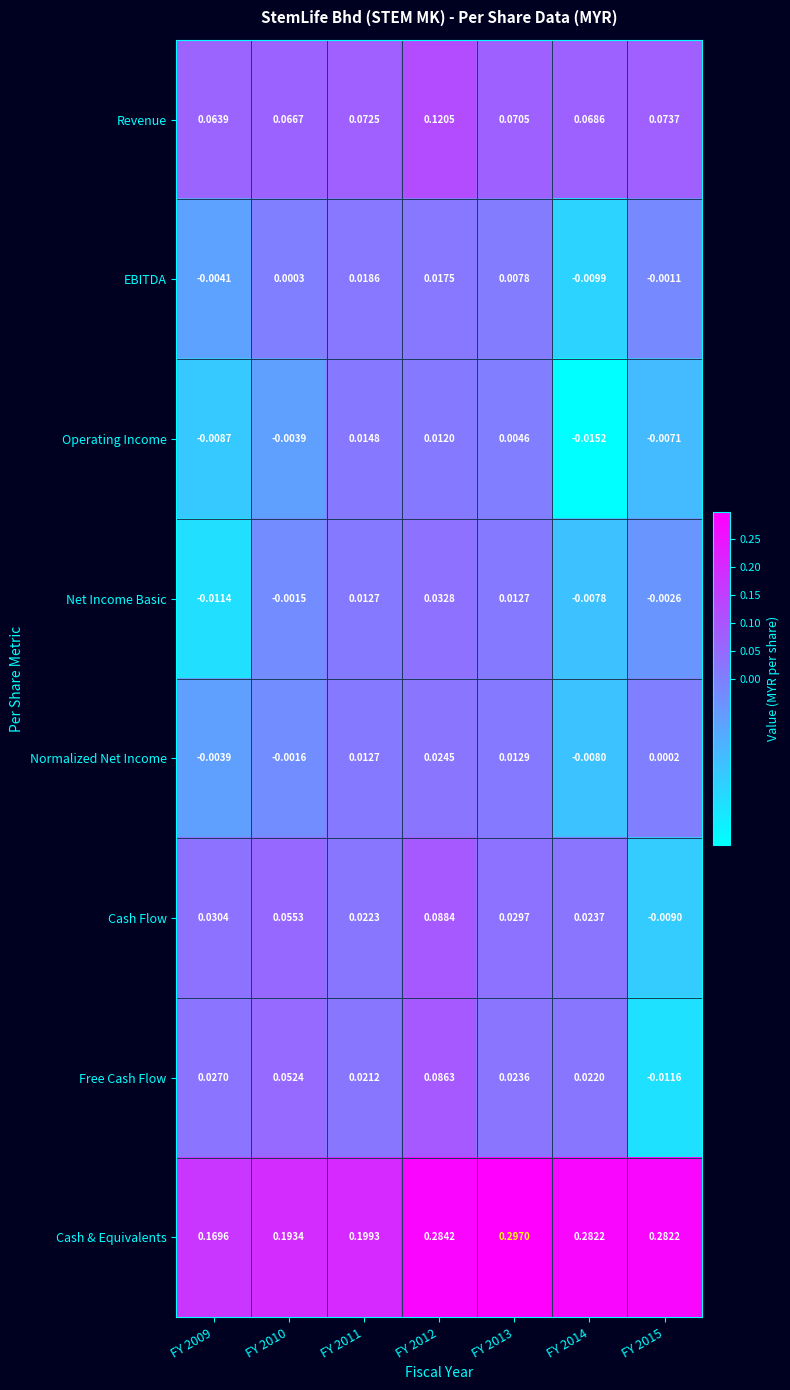

Is the value of Net Income Basic at FY 2014 greater than the value of Operating Income at FY 2010?

No